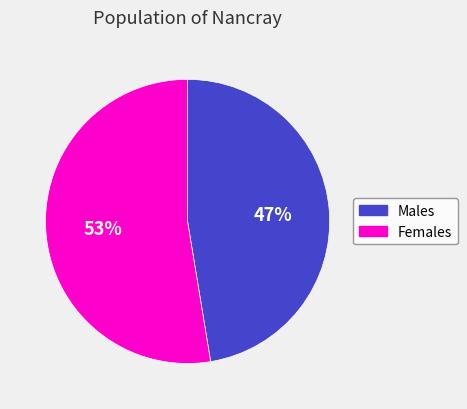

To the nearest percent, what is the average slice percentage?

50%